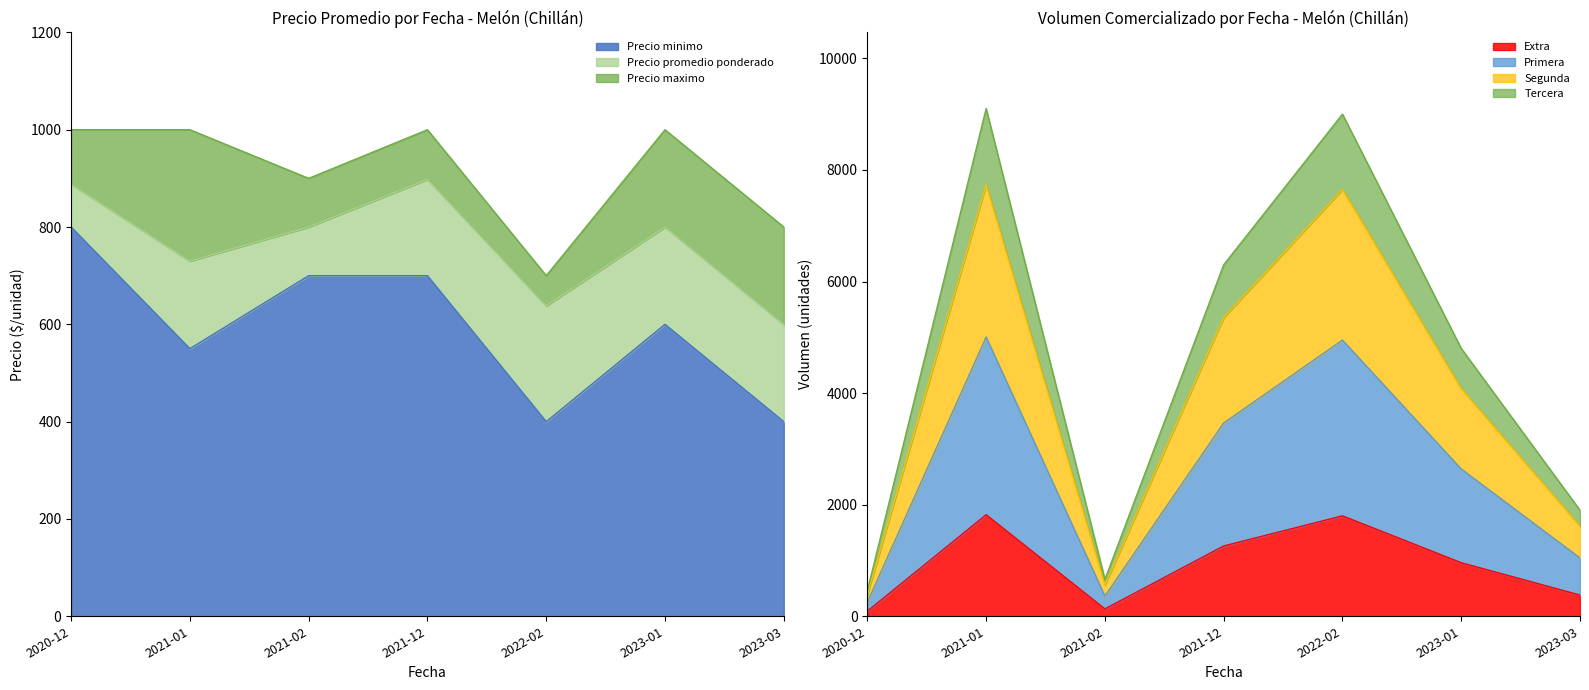

What is the value of the Precio maximo point at the 5th from the left?

700